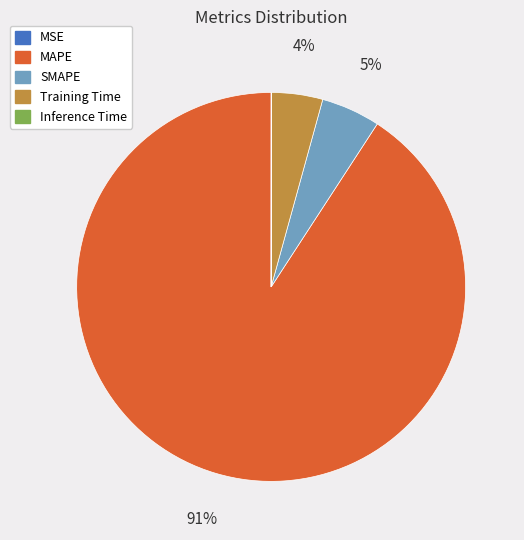

Do SMAPE and Training Time together represent more than half of the pie?

No